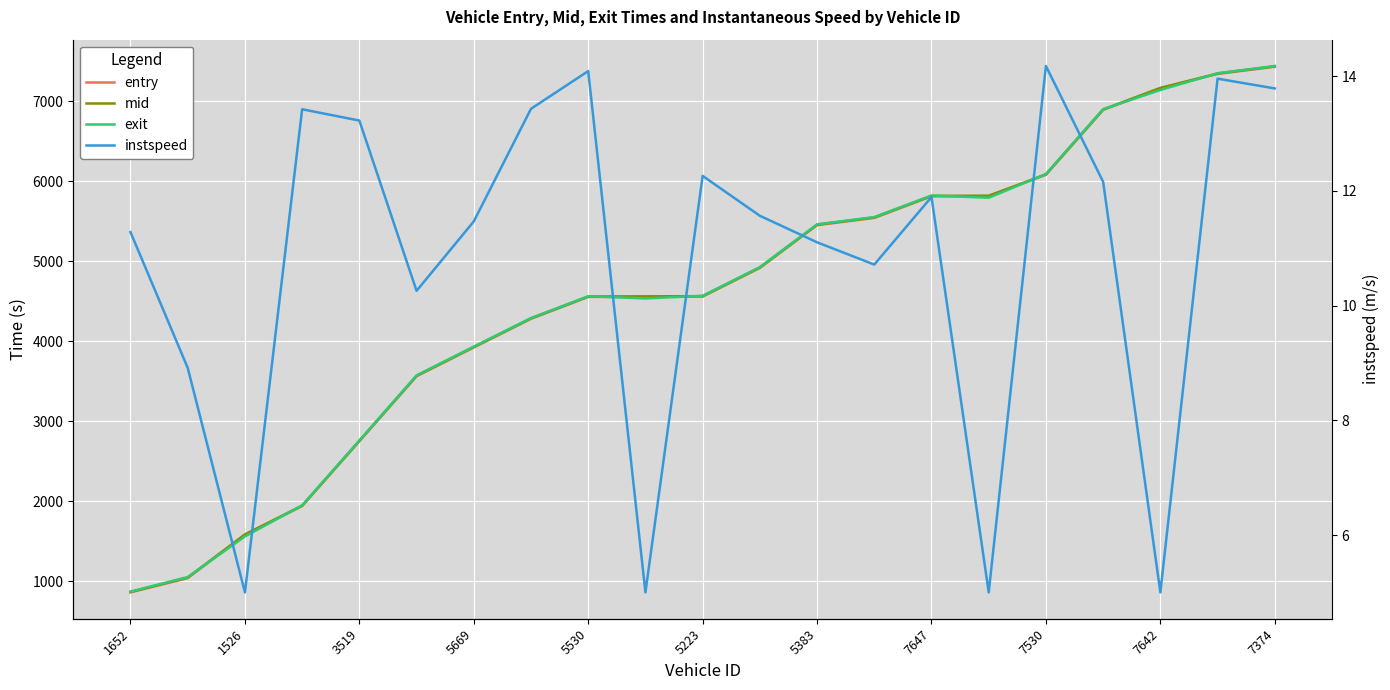

What is the minimum value for instspeed?

5.0